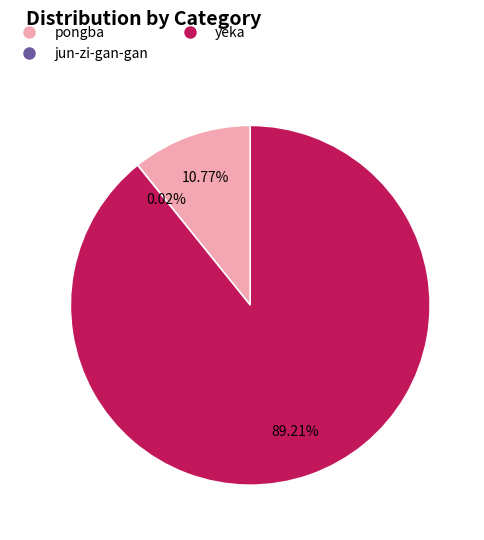

Does yeka represent more than half of the total?

Yes